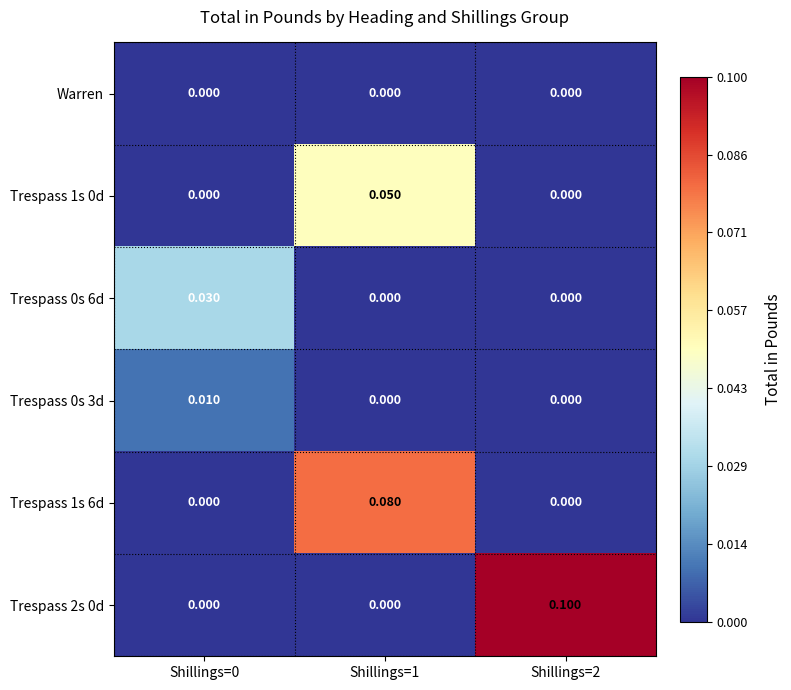

Reading left to right, what are all the values shown in this chart?

Warren: Shillings=0=0.0	Shillings=1=0.0	Shillings=2=0.0
Trespass 1s 0d: Shillings=0=0.0	Shillings=1=0.1	Shillings=2=0.0
Trespass 0s 6d: Shillings=0=0.0	Shillings=1=0.0	Shillings=2=0.0
Trespass 0s 3d: Shillings=0=0.0	Shillings=1=0.0	Shillings=2=0.0
Trespass 1s 6d: Shillings=0=0.0	Shillings=1=0.1	Shillings=2=0.0
Trespass 2s 0d: Shillings=0=0.0	Shillings=1=0.0	Shillings=2=0.1